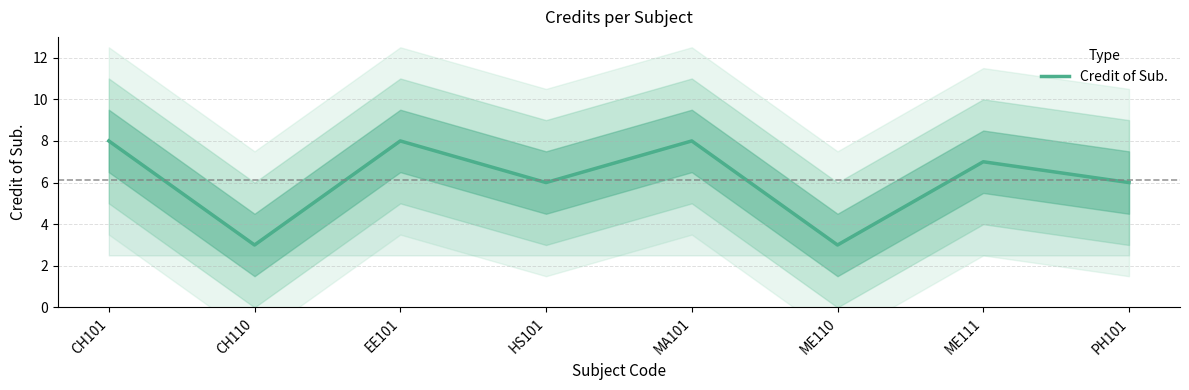

True or false: the data shows 8 at EE101.

True